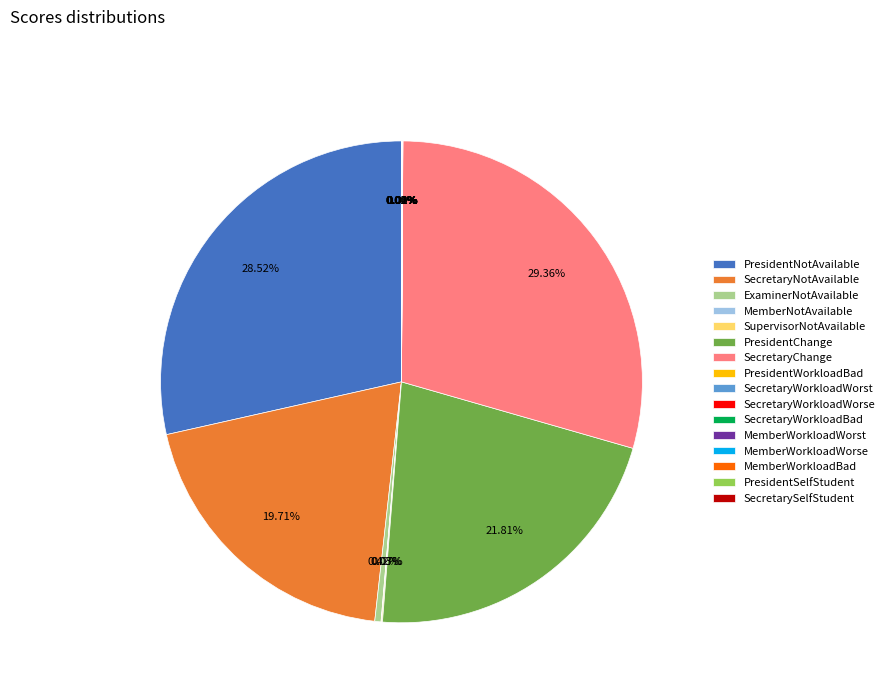

What is the largest slice in the pie chart?

SecretaryChange